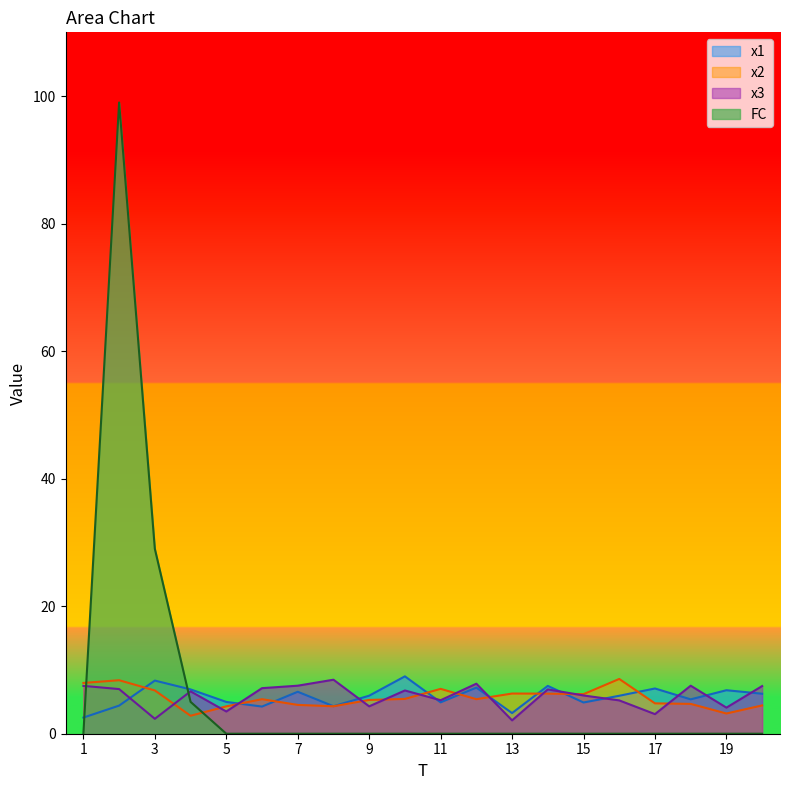

The x3 series shows 7.5 at 18. True or false?

True